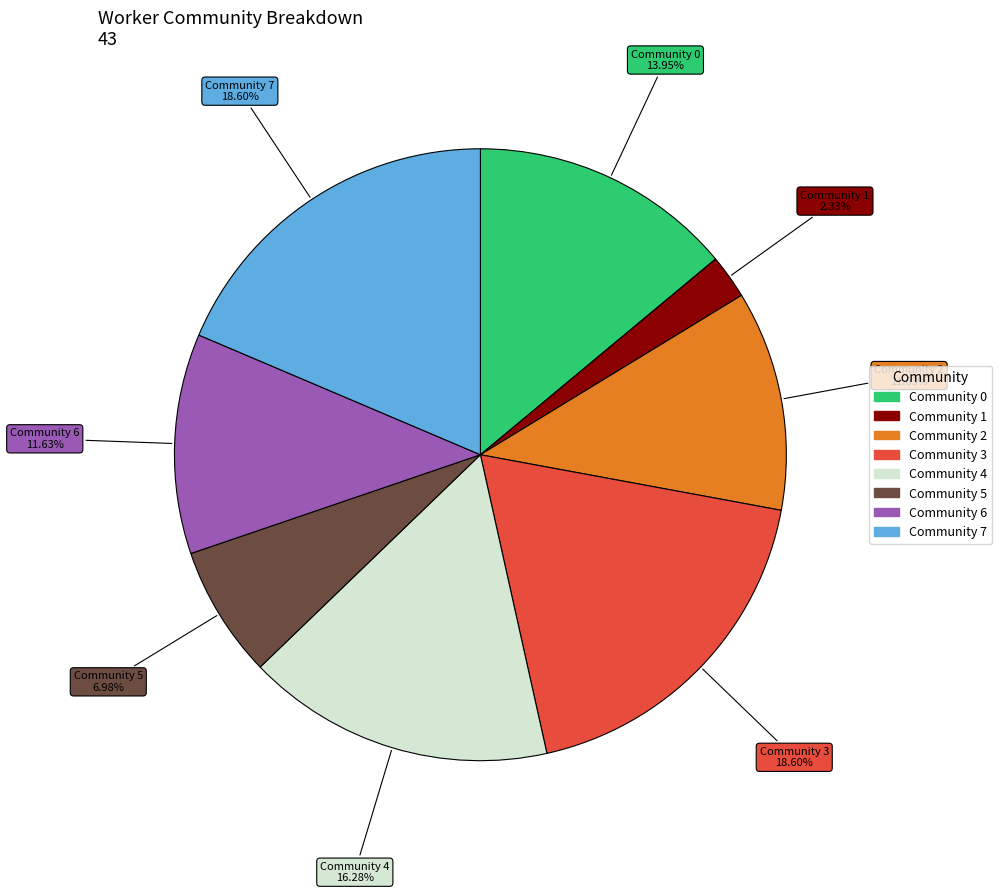

The Community 6 slice represents 12% of the pie. True or false?

True